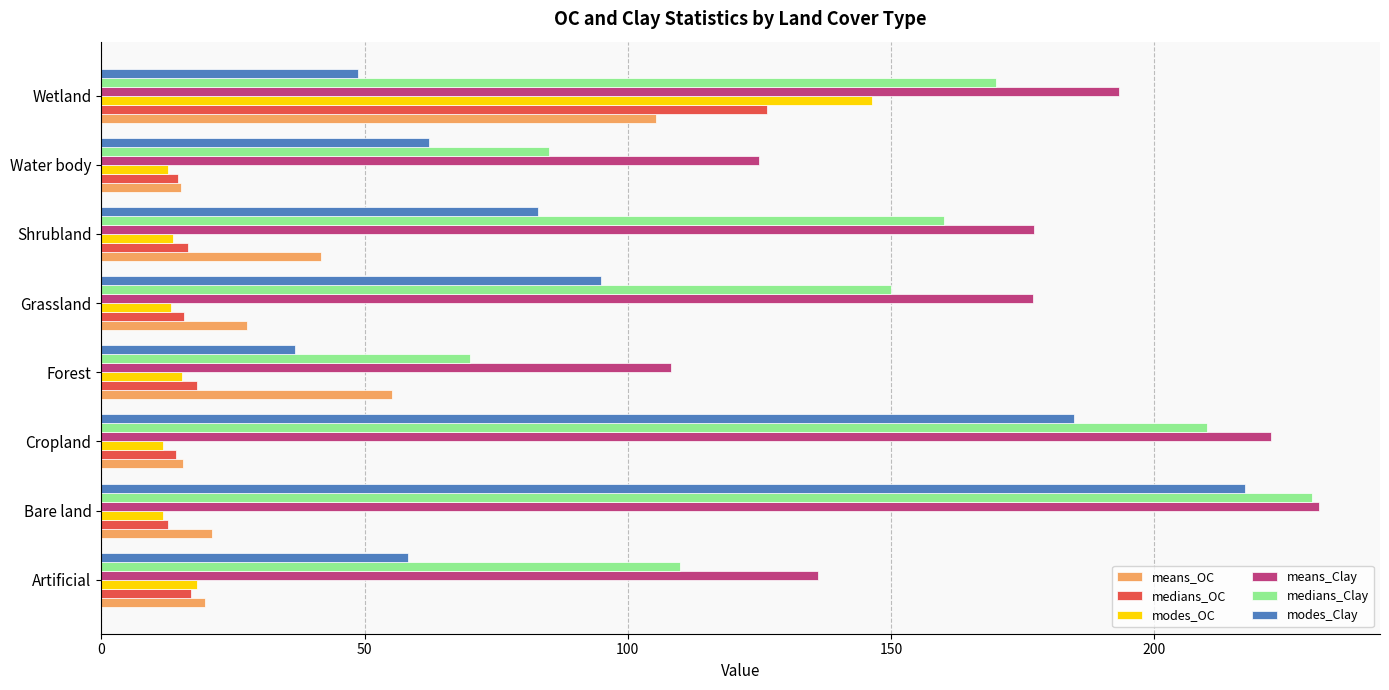

Rank the categories by medians_Clay value from highest to lowest.

Bare land, Cropland, Wetland, Shrubland, Grassland, Artificial, Water body, Forest